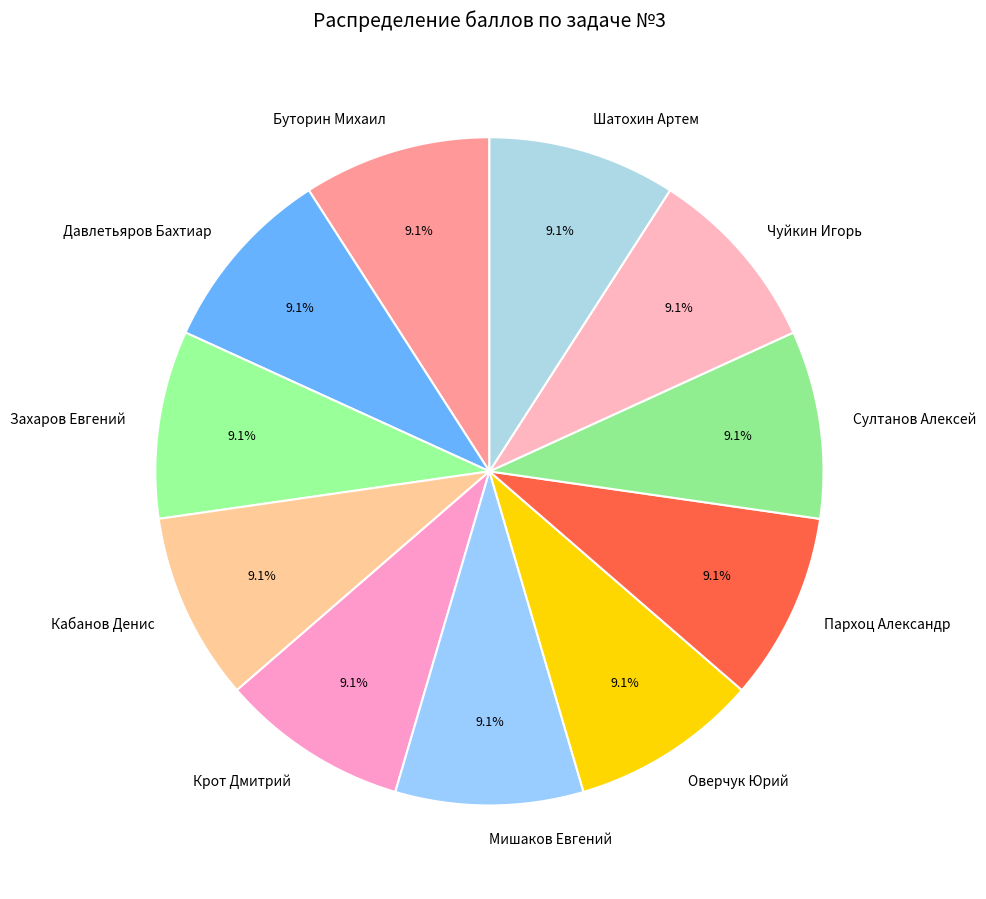

True or false: Крот Дмитрий accounts for 1% of the total.

False